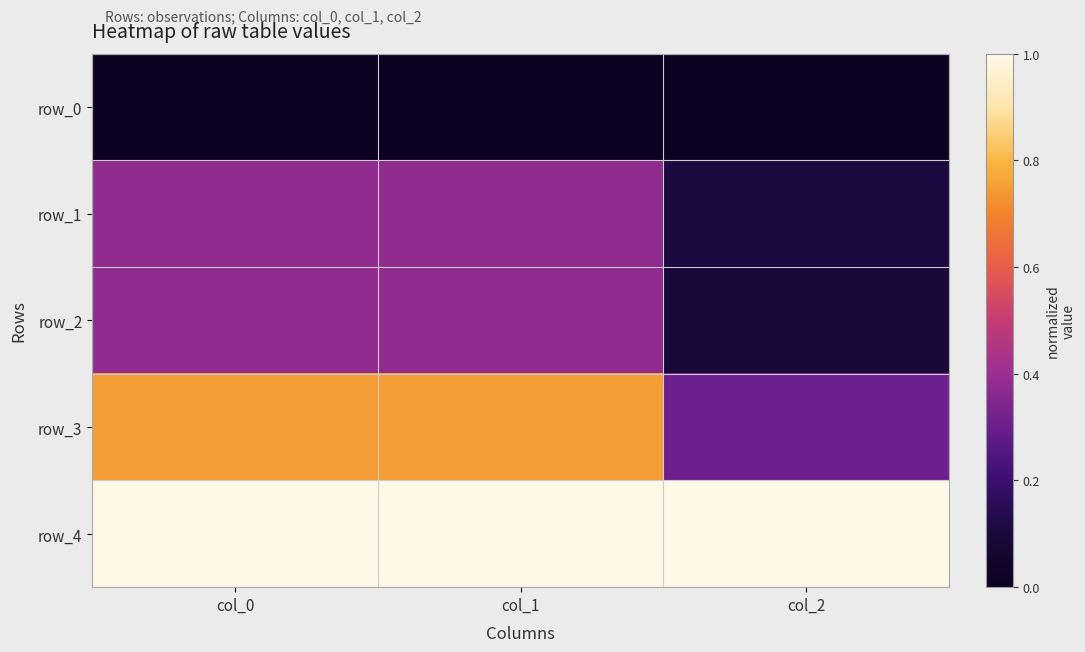

Count the row_1 values in the range 0 to 1.

3